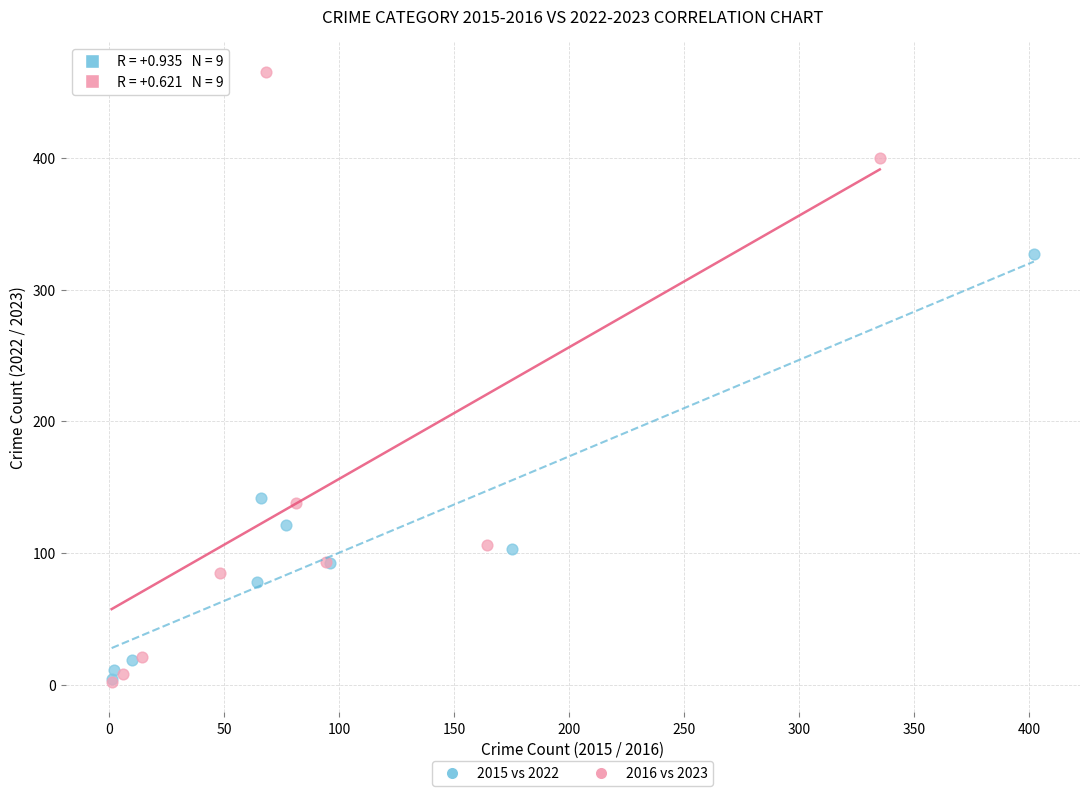

Which series contains the highest Y value?

2016 vs 2023